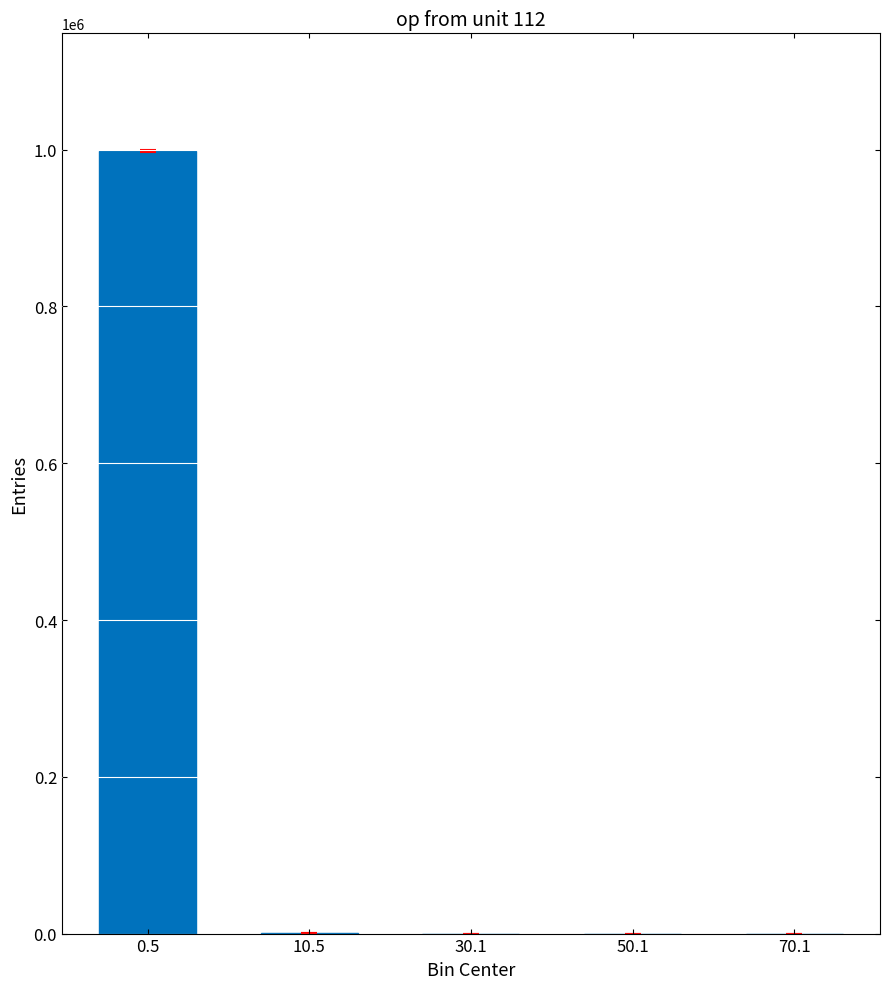

What is the maximum value shown in the chart?

998686